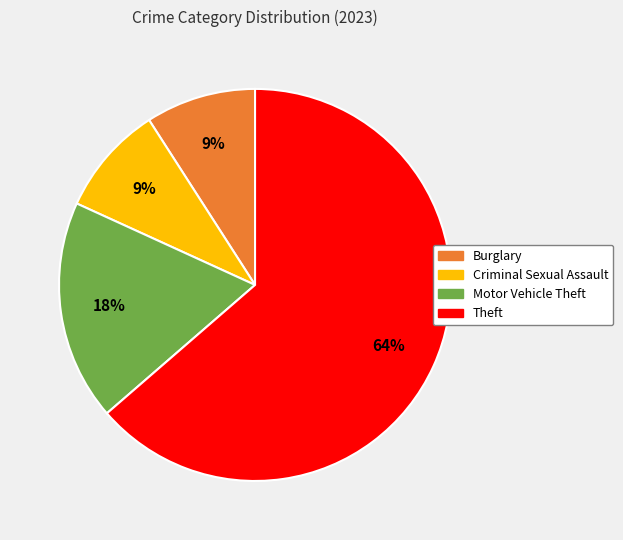

Count the number of slices in the pie.

4